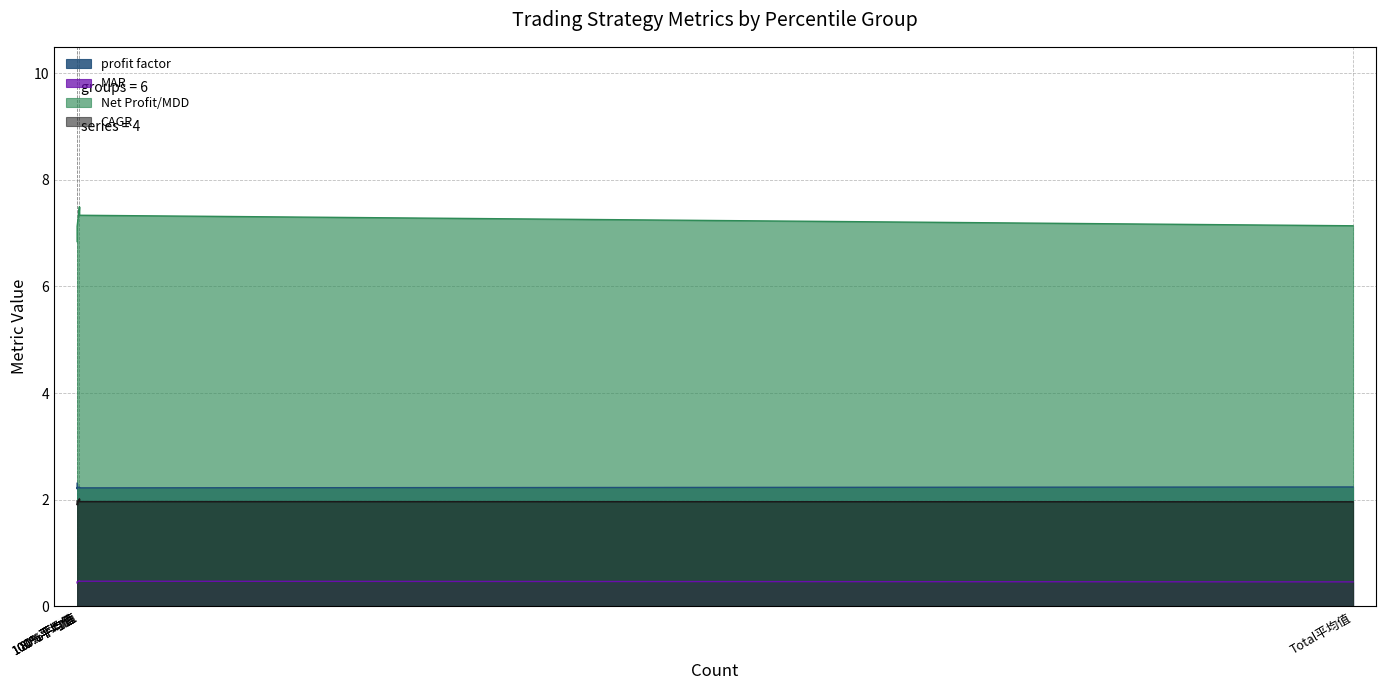

What is the value of the CAGR point at the 5th from the left?

1.9